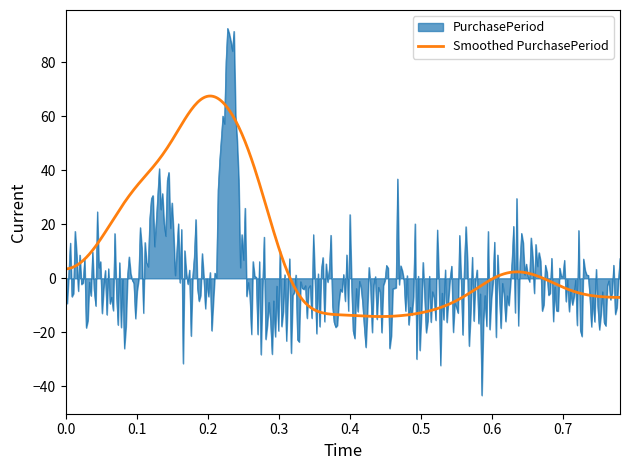

Does the chart have visible grid lines?

No